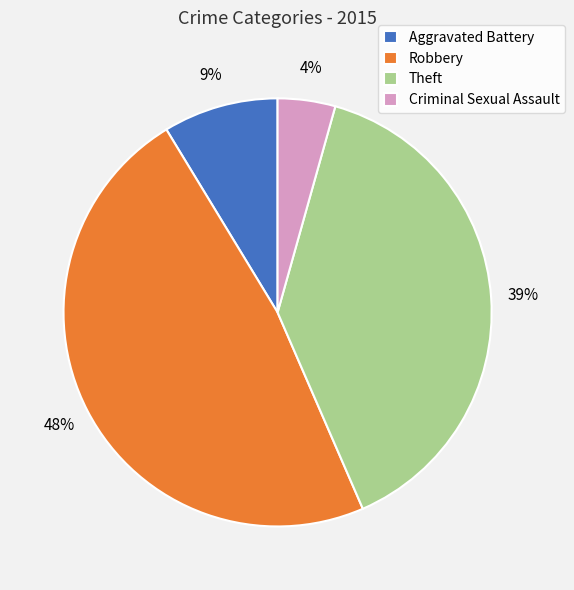

Which category has the biggest portion of the pie?

Robbery